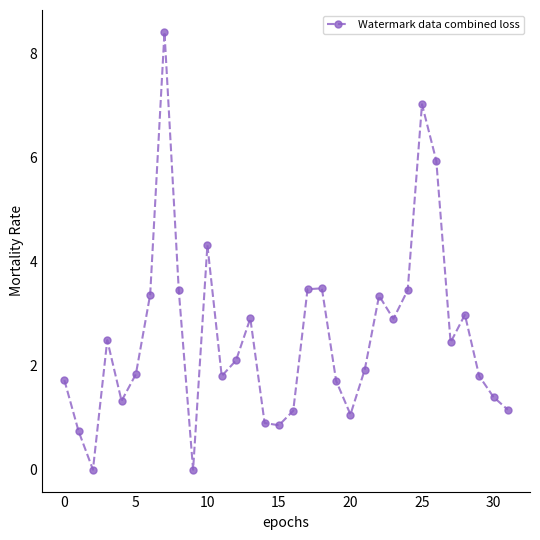

How many interior local peaks (higher than both neighbors) does the data have?

8